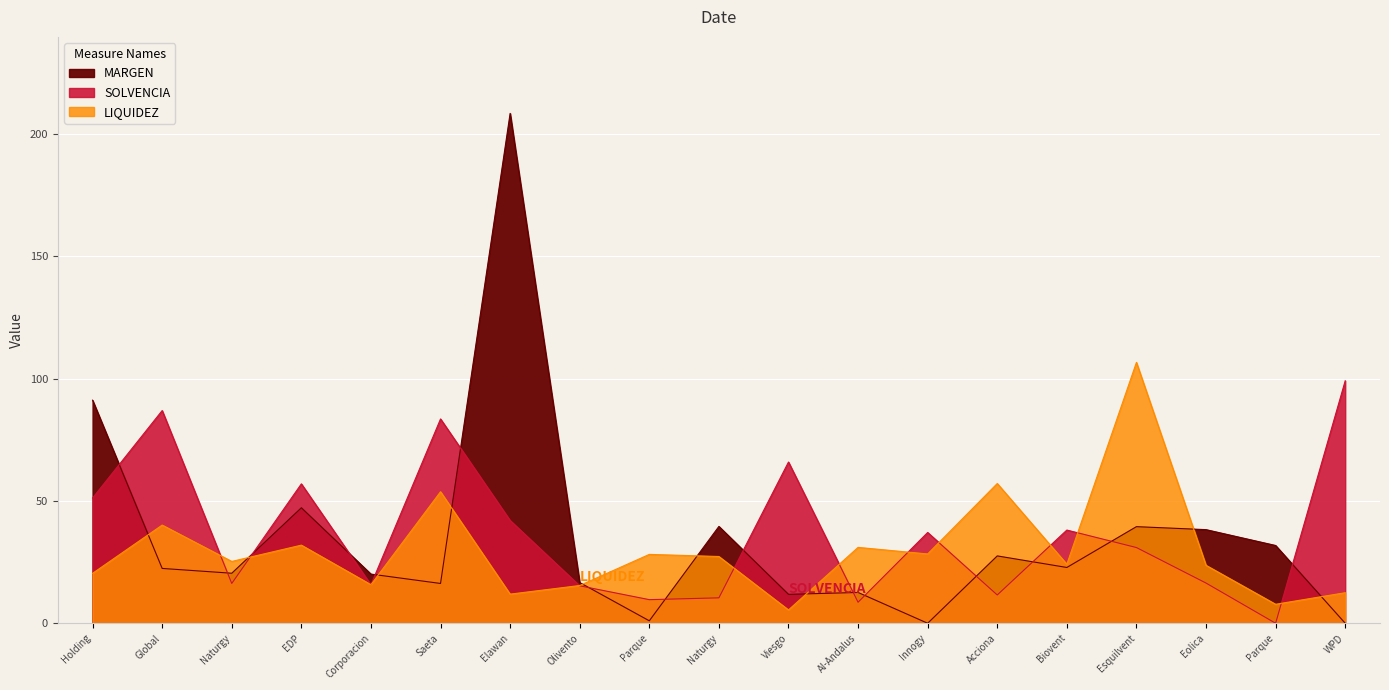

In SOLVENCIA, how many points are lower than both neighbors (excluding endpoints)?

6